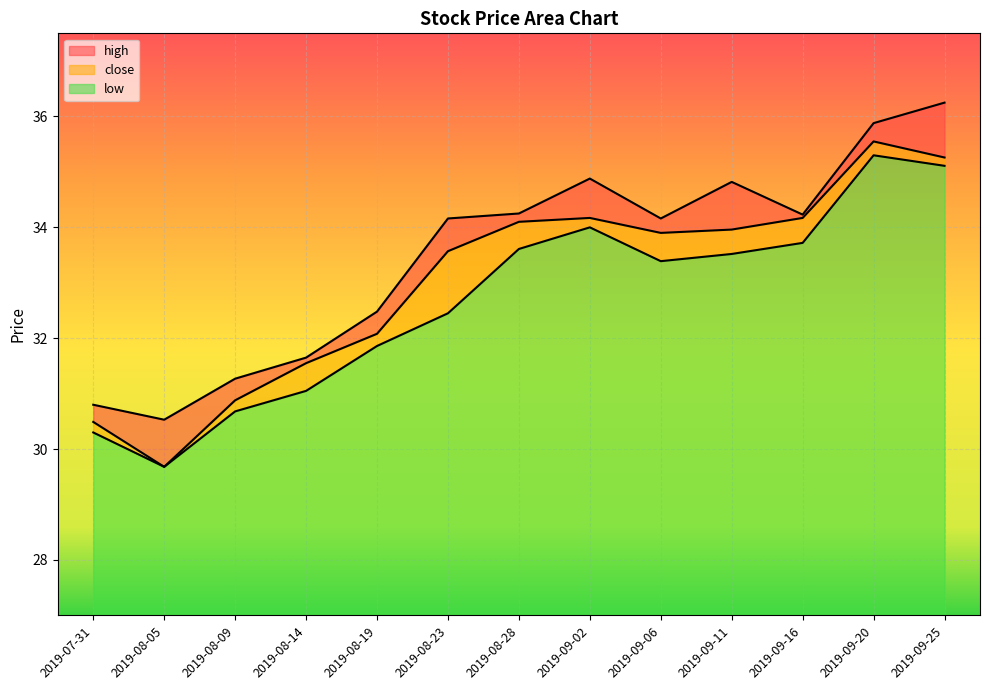

Reading left to right, extract all data points from this chart.

high: 2019-07-31=30.8	2019-08-05=30.5	2019-08-09=31.3	2019-08-14=31.6	2019-08-19=32.5	2019-08-23=34.2	2019-08-28=34.2	2019-09-02=34.9	2019-09-06=34.2	2019-09-11=34.8	2019-09-16=34.2	2019-09-20=35.9	2019-09-25=36.2
close: 2019-07-31=30.5	2019-08-05=29.7	2019-08-09=30.9	2019-08-14=31.6	2019-08-19=32.1	2019-08-23=33.6	2019-08-28=34.1	2019-09-02=34.2	2019-09-06=33.9	2019-09-11=34.0	2019-09-16=34.2	2019-09-20=35.5	2019-09-25=35.3
low: 2019-07-31=30.3	2019-08-05=29.7	2019-08-09=30.7	2019-08-14=31.1	2019-08-19=31.9	2019-08-23=32.5	2019-08-28=33.6	2019-09-02=34.0	2019-09-06=33.4	2019-09-11=33.5	2019-09-16=33.7	2019-09-20=35.3	2019-09-25=35.1